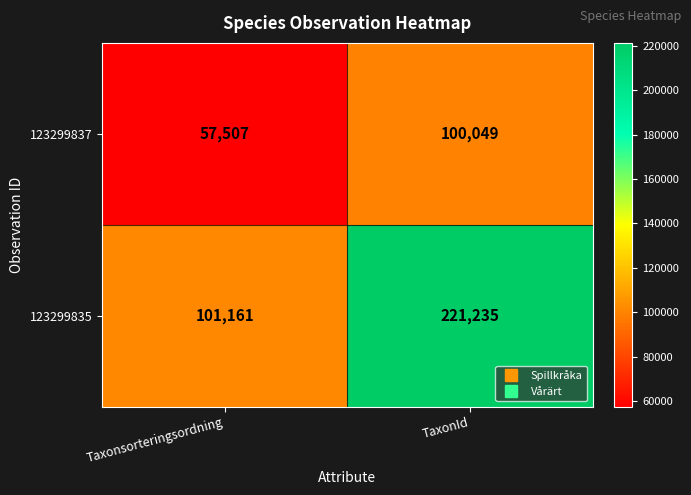

Rank the series by their maximum value, from highest to lowest.

123299835, 123299837